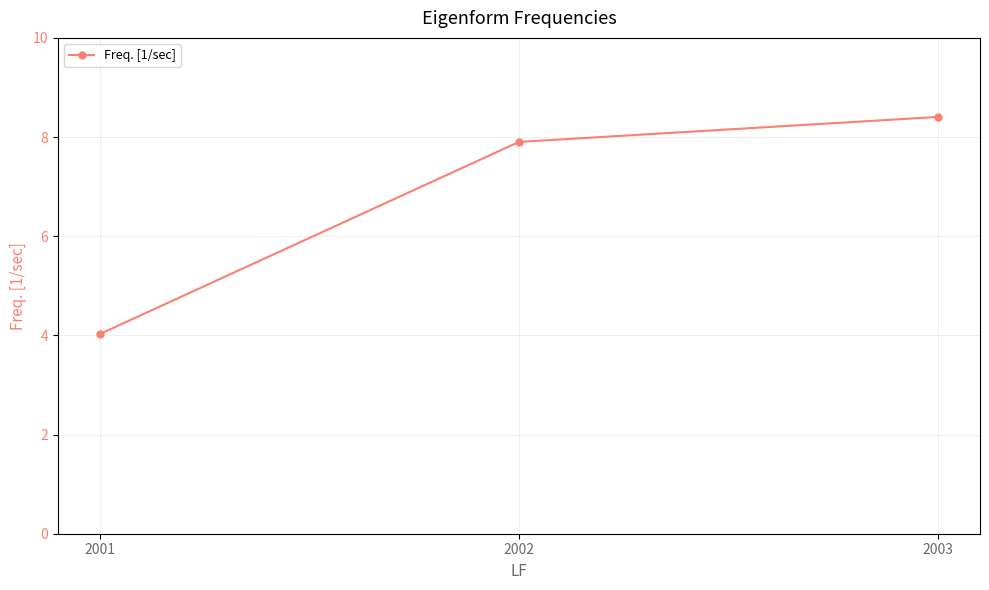

Is it true that the value at 2001 is 4.0?

True